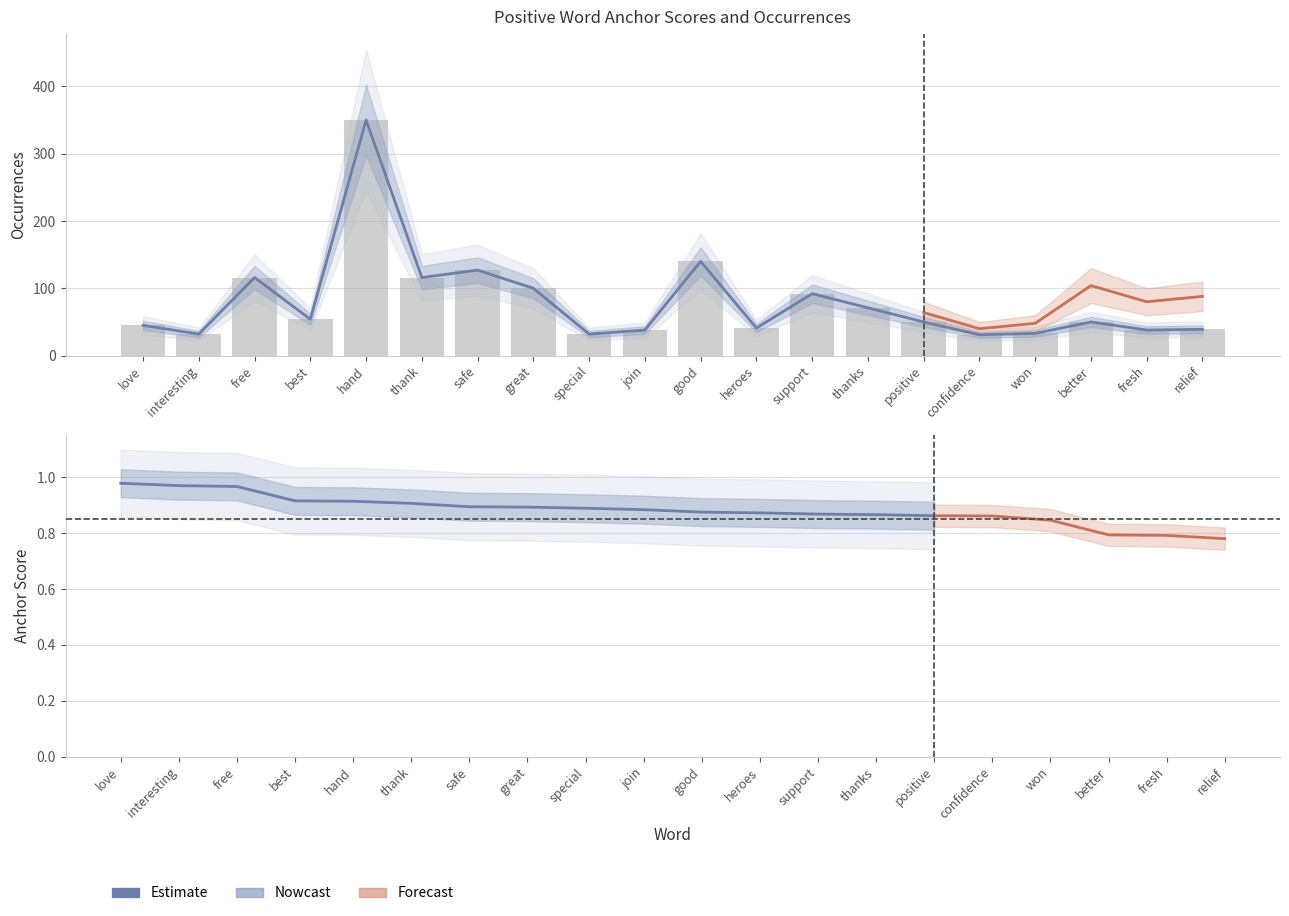

What is the average value of the type occurences series?

80